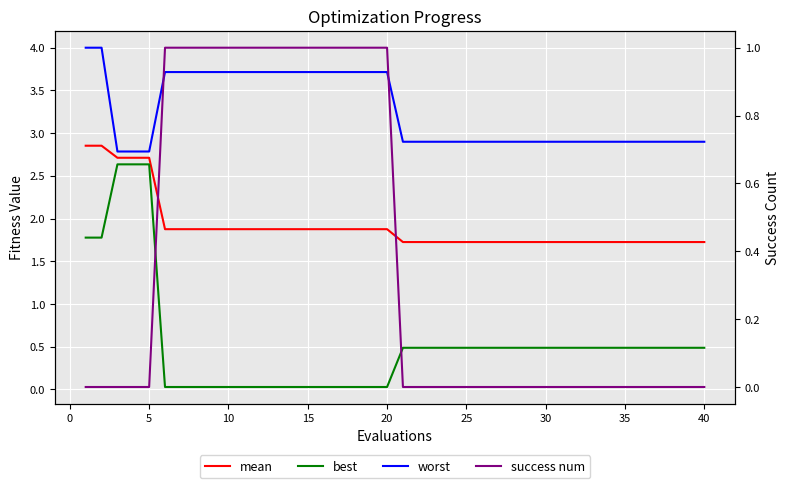

What is the sum of all worst values?

130.1